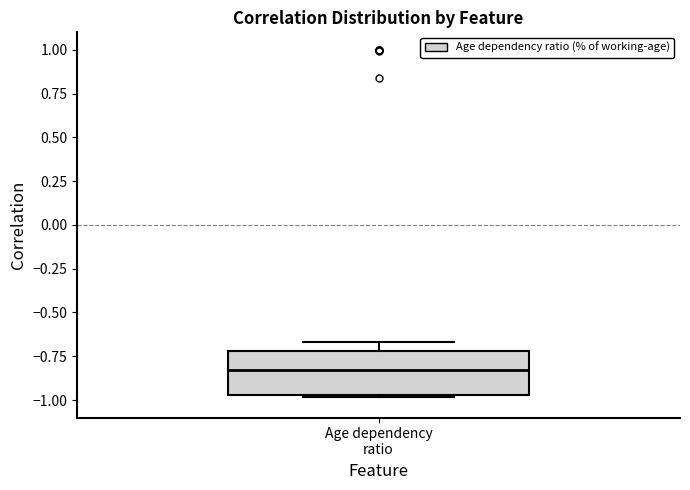

Transcribe this box plot: give where the median line is, the range the box spans, and where the two whiskers end, as read against the y-axis. The values are not printed on the chart, so give them approximately, as read against the axis.

median -0.85, box -0.95 to -0.70, whiskers -1.00 to -0.65